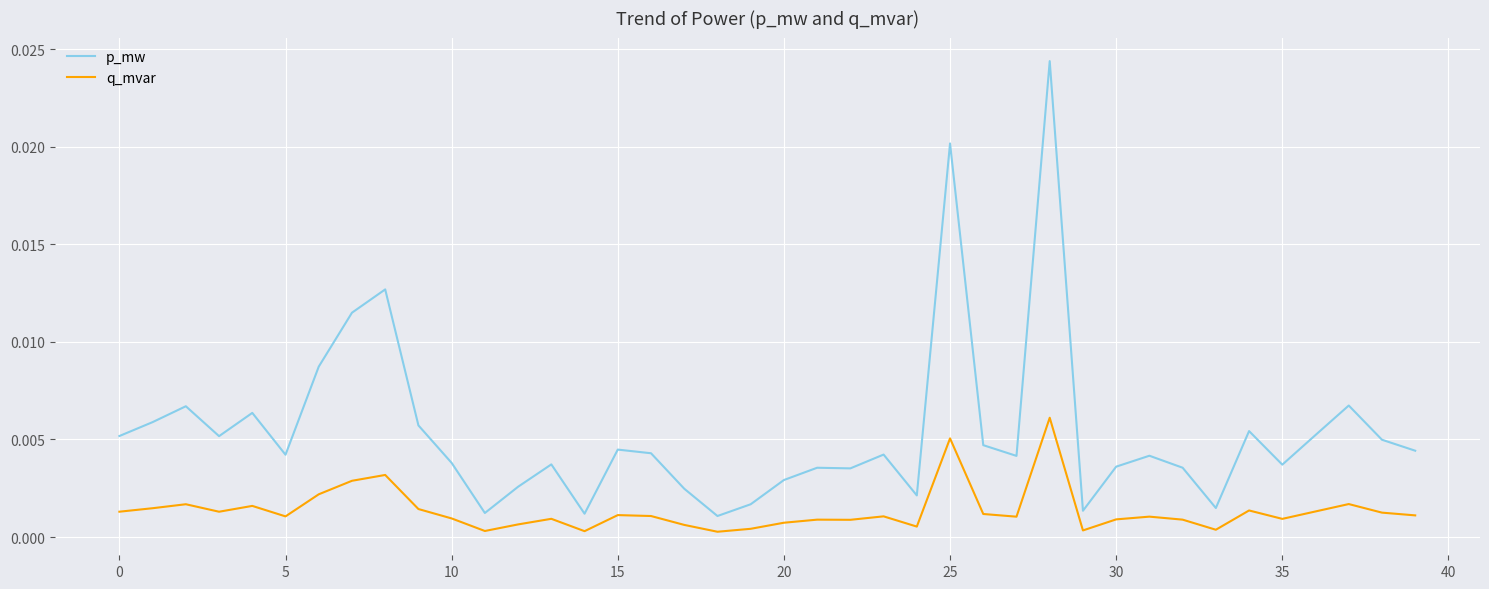

Which series has the largest range (max minus min)?

p_mw